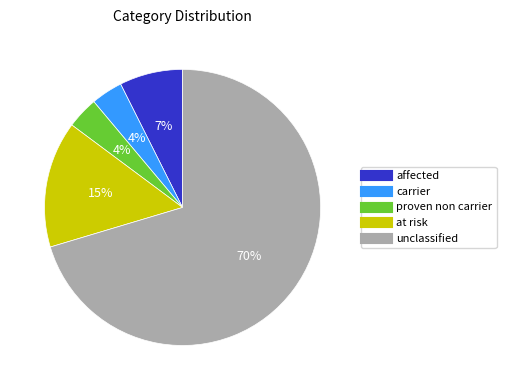

Which category has the biggest portion of the pie?

unclassified